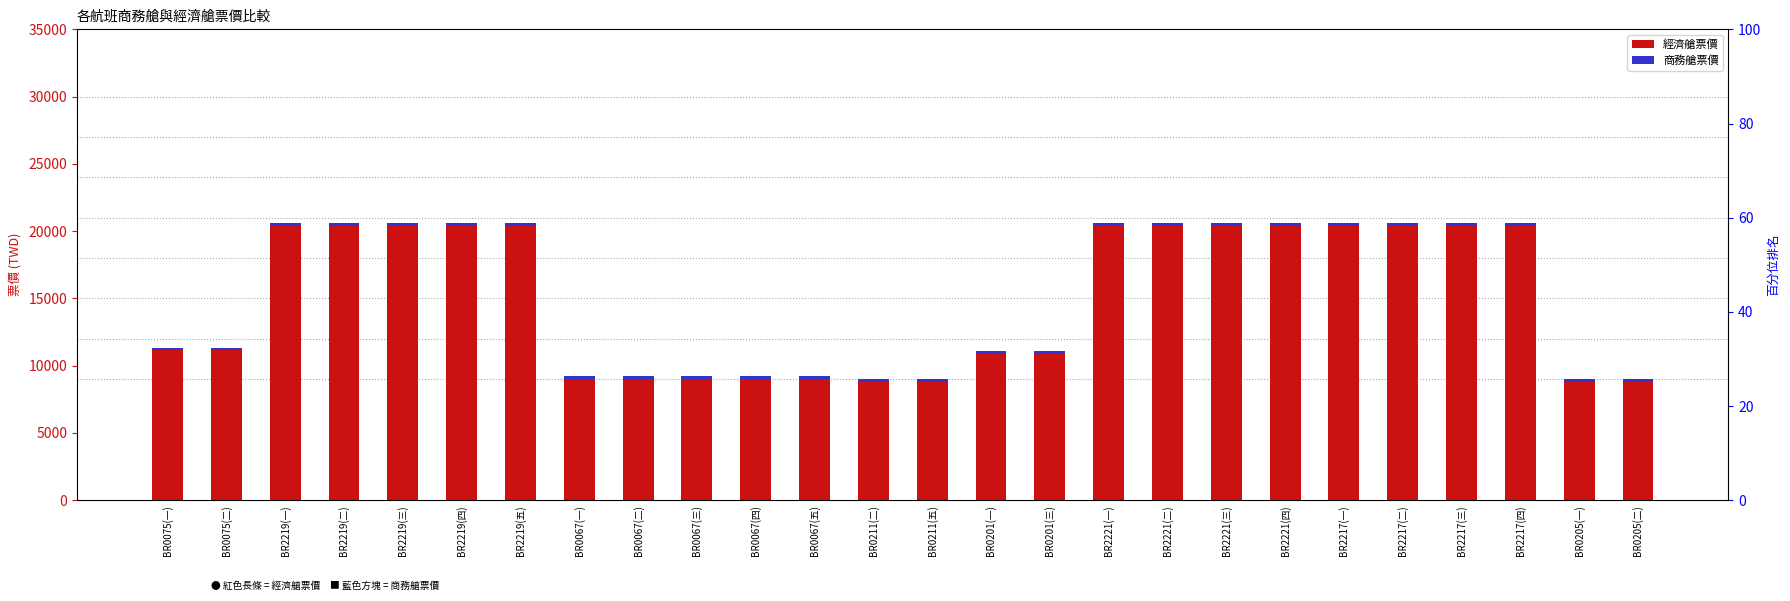

Which series has the largest range (max minus min)?

經濟艙票價